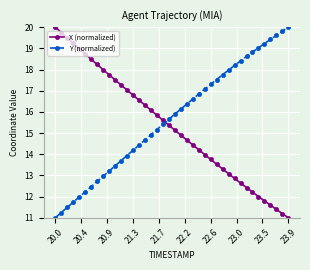

Reading left to right, transcribe all the data shown in this chart.

X (normalized): 20.0	19.7	19.5	19.2	19.0	18.7	18.5	18.2	18.0	17.8	17.5	17.3	17.0	16.8	16.6	16.3	16.1	15.8	15.6	15.4	15.1	14.9	14.7	14.4	14.2	14.0	13.8	13.5	13.3	13.1	12.9	12.6	12.4	12.2	12.0	11.8	11.6	11.4	11.2	11.0
Y (normalized): 11.0	11.2	11.5	11.7	12.0	12.2	12.5	12.7	13.0	13.2	13.5	13.7	13.9	14.2	14.4	14.7	14.9	15.2	15.4	15.7	15.9	16.1	16.4	16.6	16.8	17.1	17.3	17.5	17.8	18.0	18.2	18.4	18.6	18.8	19.0	19.2	19.4	19.6	19.8	20.0